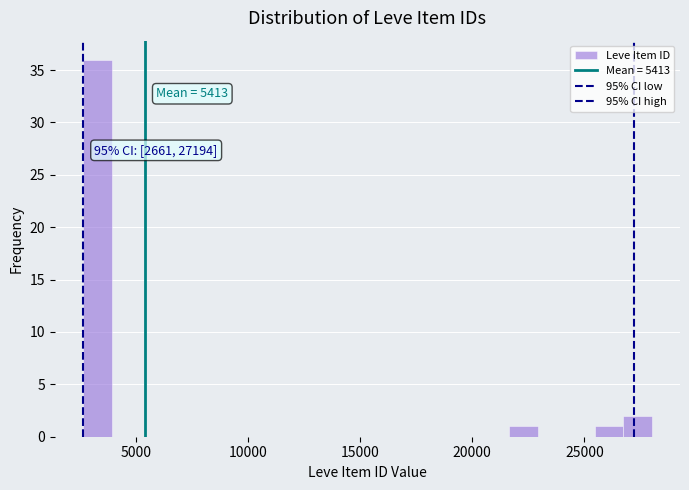

Read against the x-axis, roughly where is the centre of the tallest bar?

3500